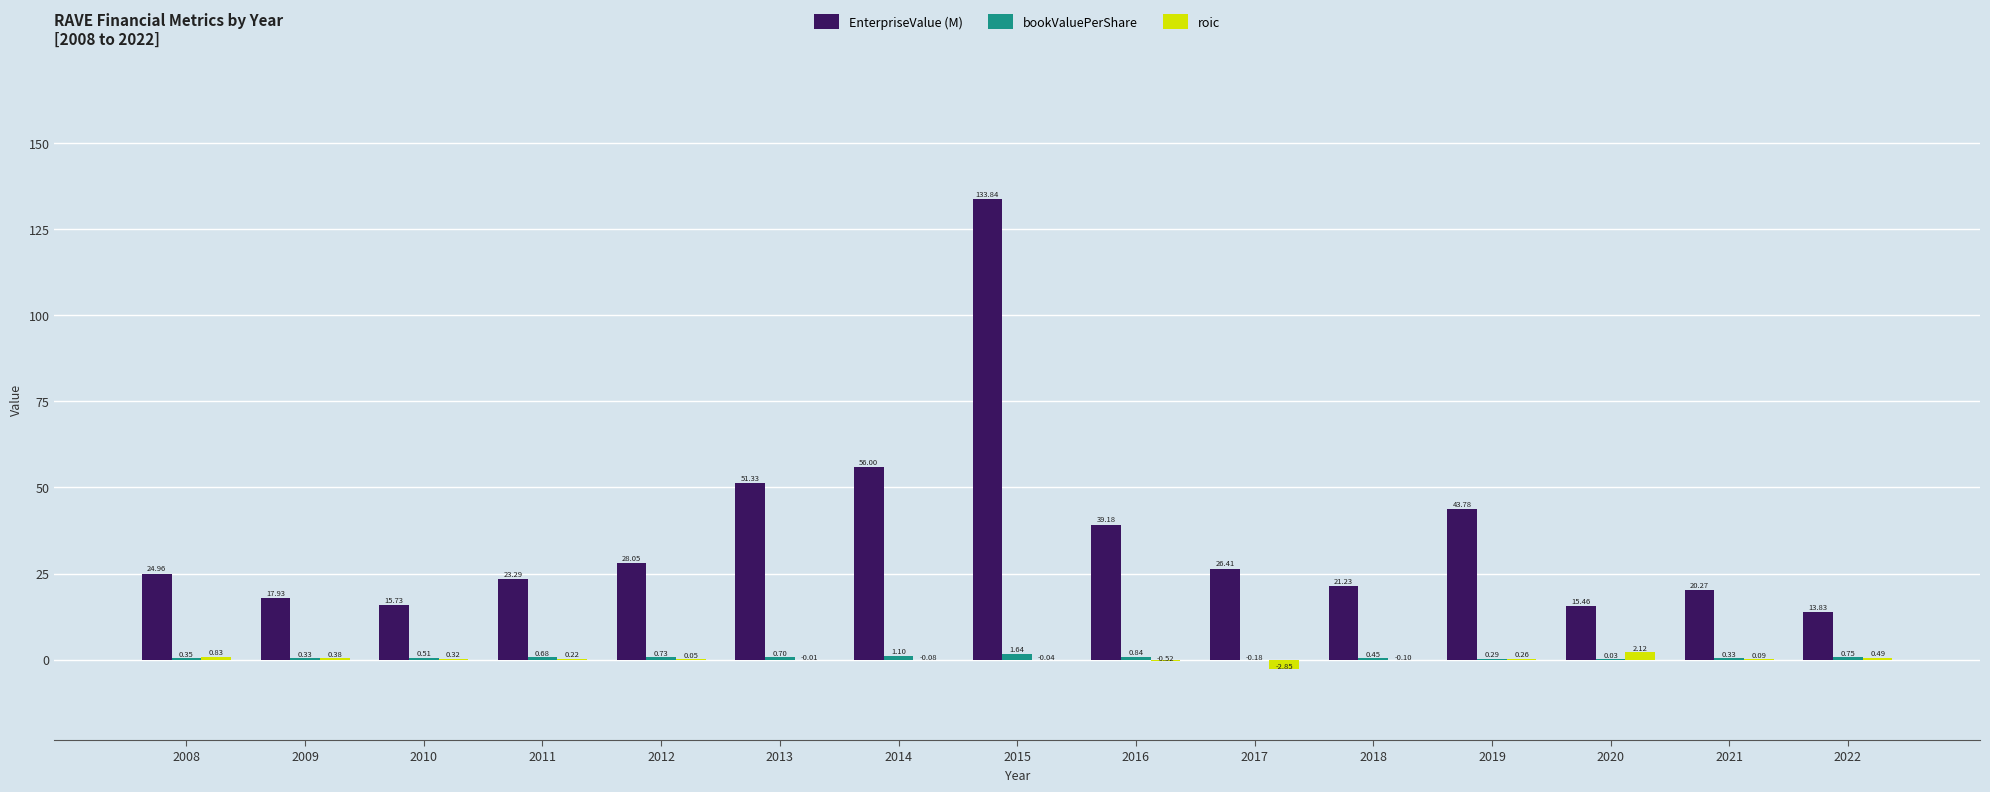

At which category is the sum across all series the highest?

2015